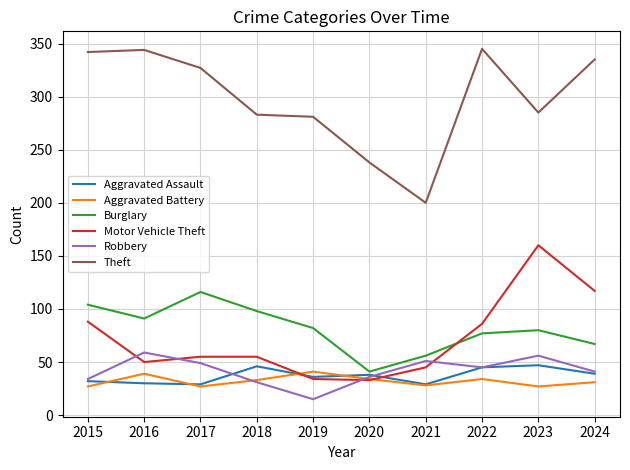

What is the difference between the highest and lowest values at 2018?

252